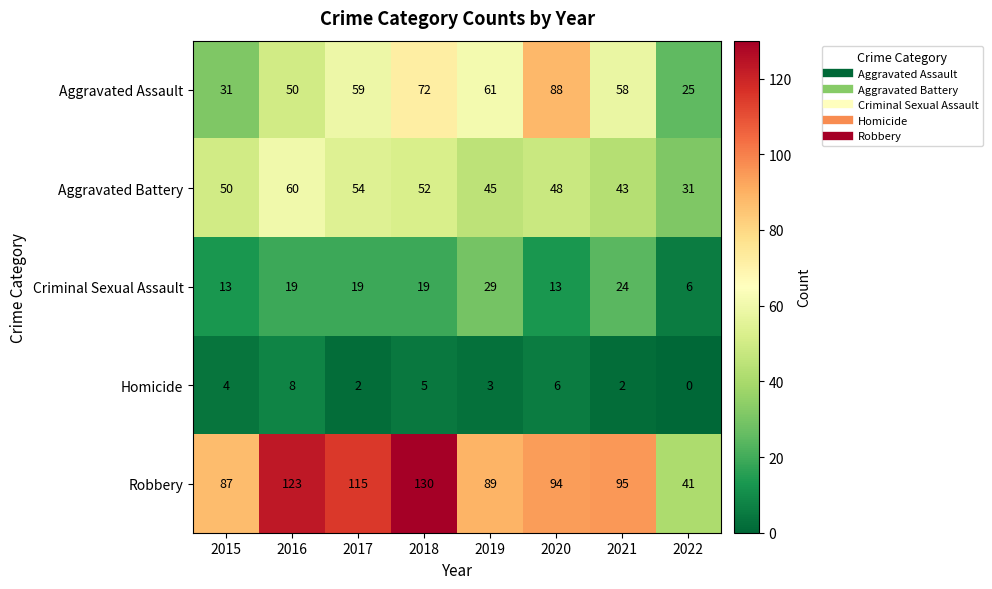

Which series has the largest range (max minus min)?

Robbery